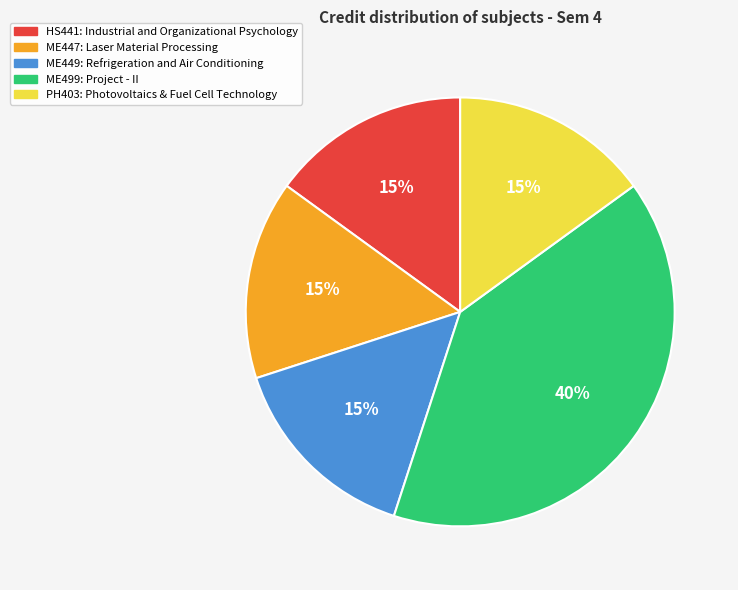

Approximately how many times larger is the value at ME499 compared to PH403?

2.7